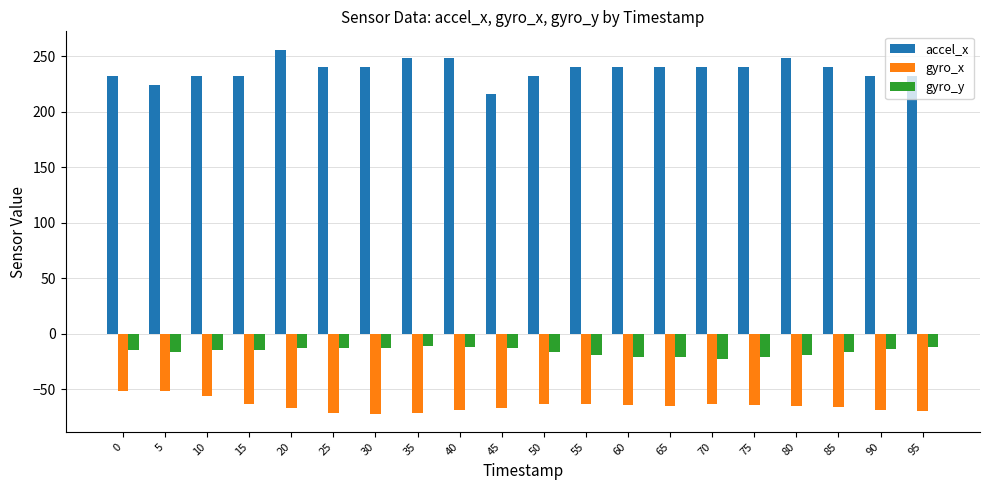

Which series has the largest total across all categories?

accel_x